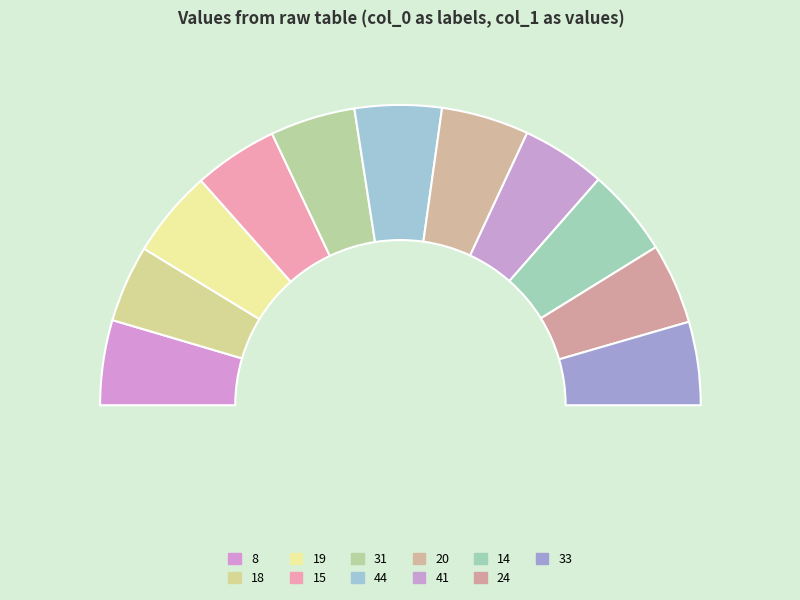

The 33 slice represents 9% of the pie. True or false?

True